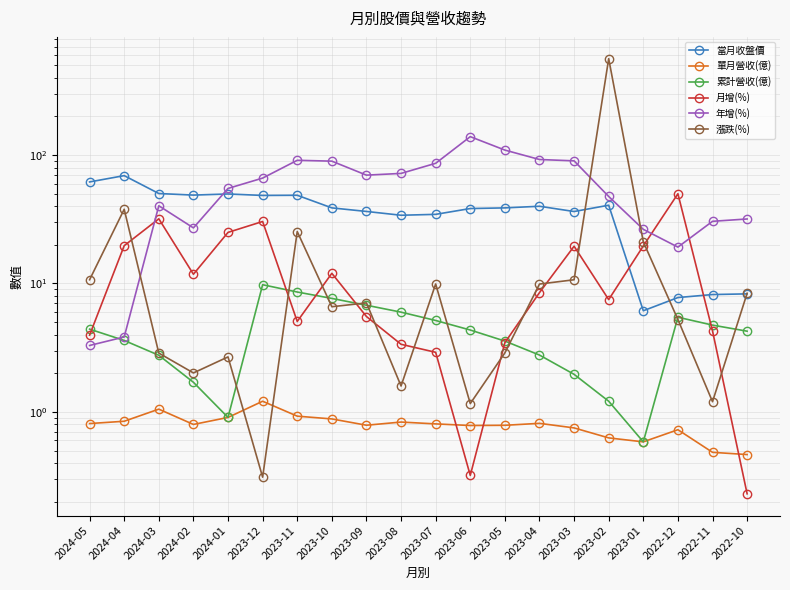

What is the greatest value displayed?

564.0